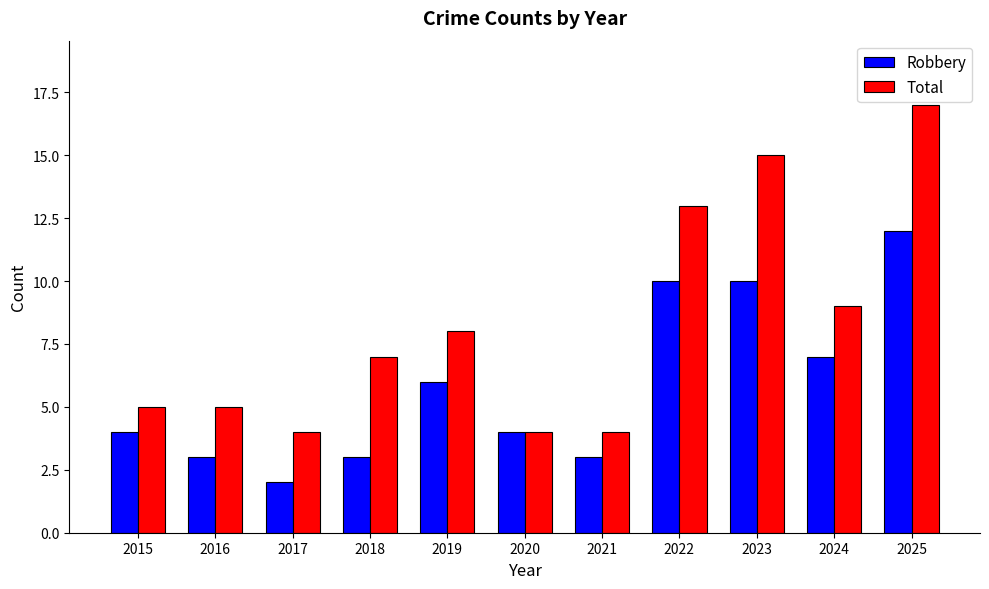

What is the value of the Robbery bar at the 9th from the left?

10